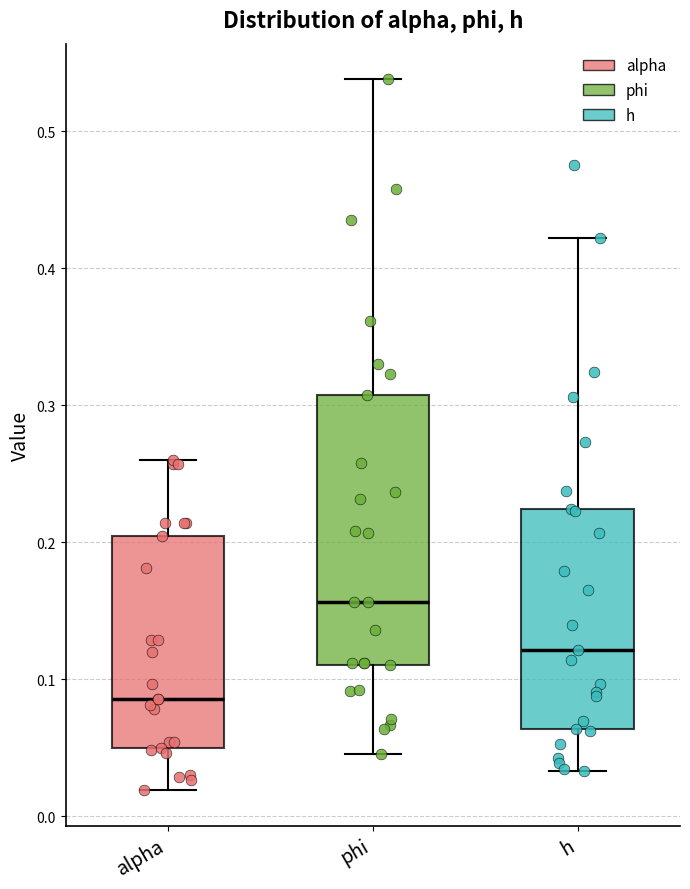

Comparing the boxes themselves (not the whiskers), which one is the tallest?

phi